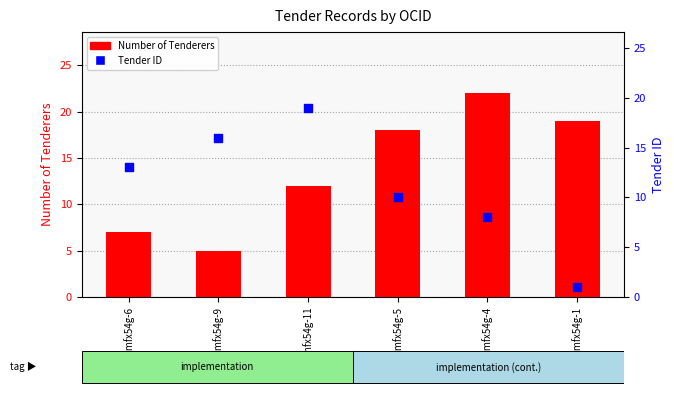

Is the value of Number of Tenderers at ocds-mfx54g-1 greater than the value of Tender ID at ocds-mfx54g-5?

Yes